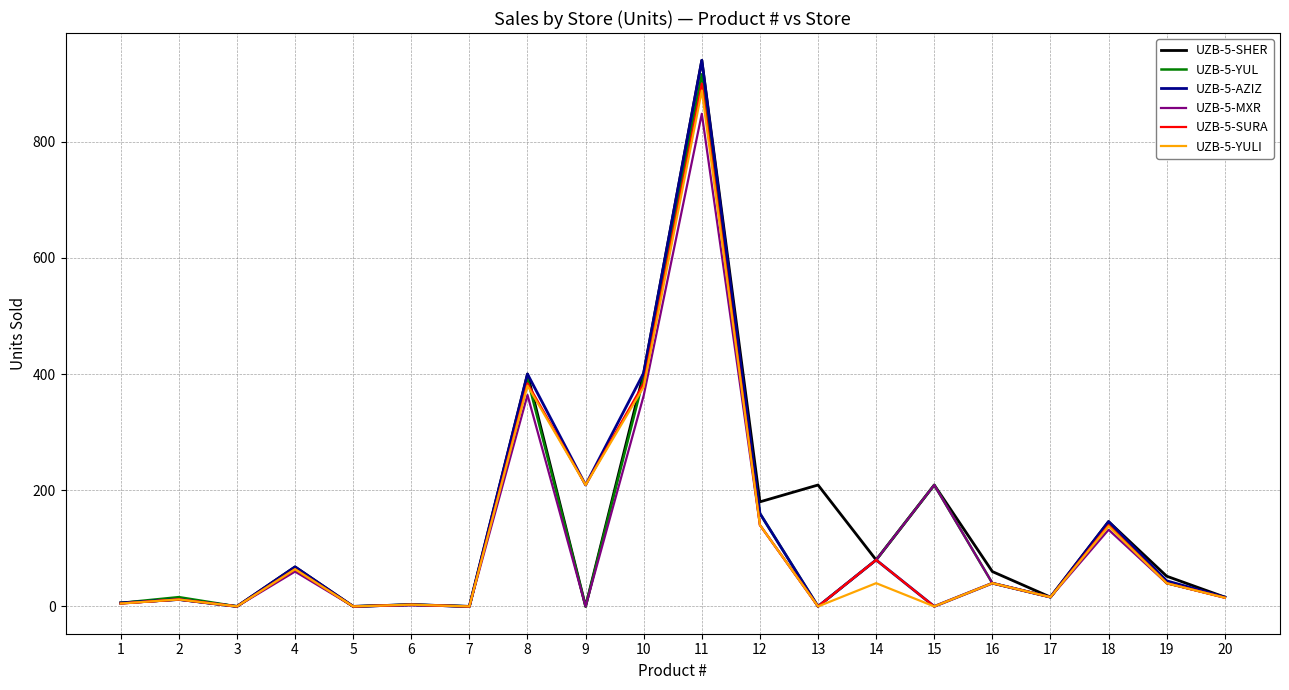

What is the greatest value displayed?

940